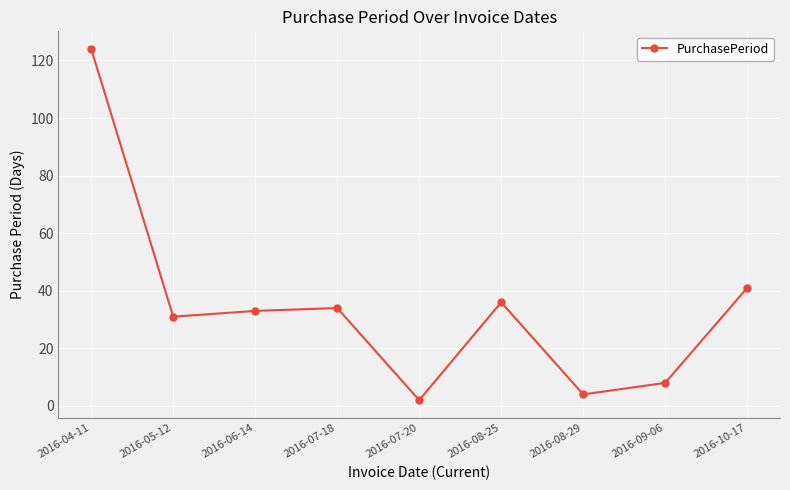

What is the label of the 7th point from the right?

2016-06-14